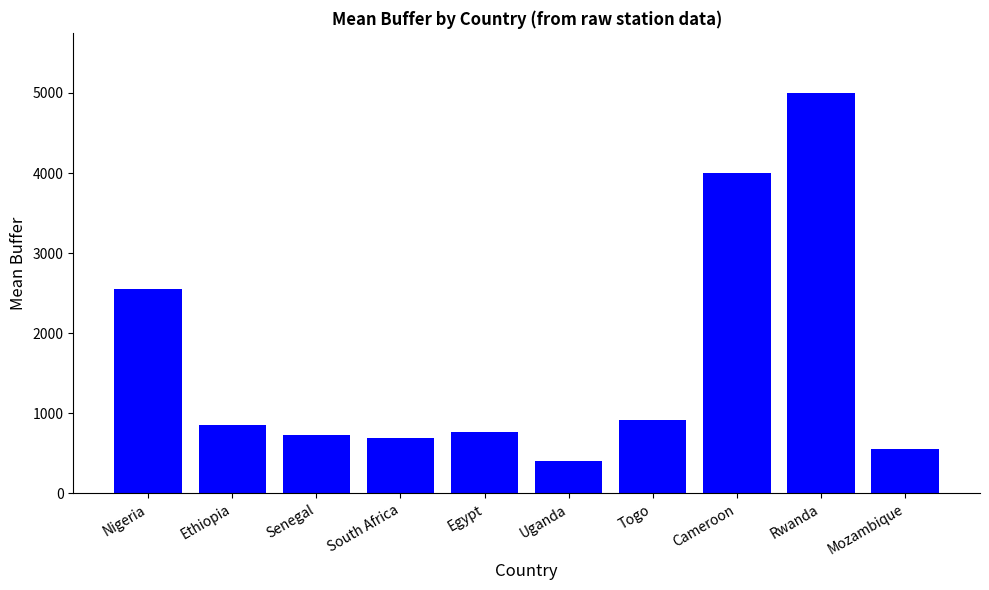

Reading left to right, what are all the values shown in this chart?

2552.1	848.7	733.3	687.5	766.7	400.0	917.0	4000.0	5000.0	550.0